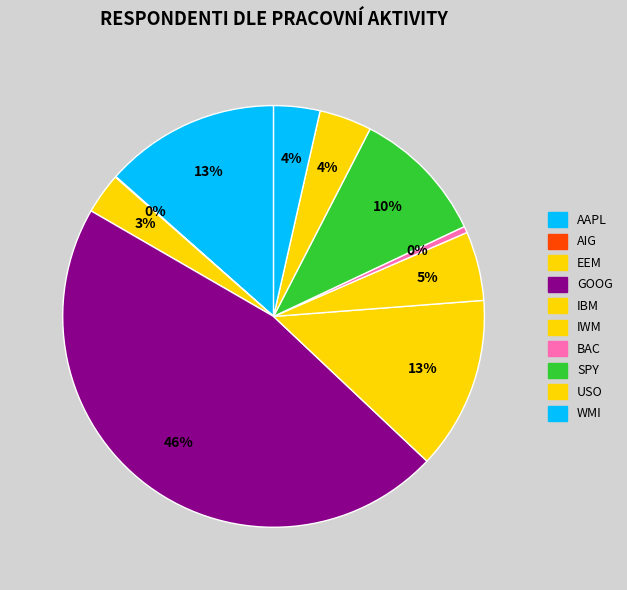

Rank the categories by value from lowest to highest.

AIG, BAC, EEM, WMI, USO, IWM, SPY, IBM, AAPL, GOOG